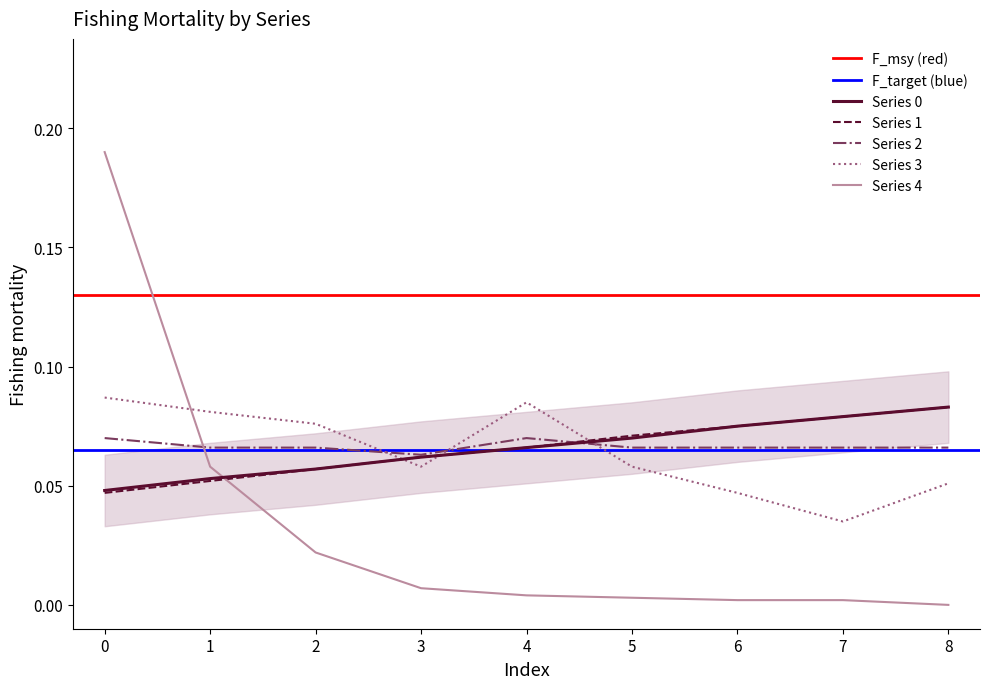

Is the value of 4 at 6 greater than the value of 1 at 5?

No